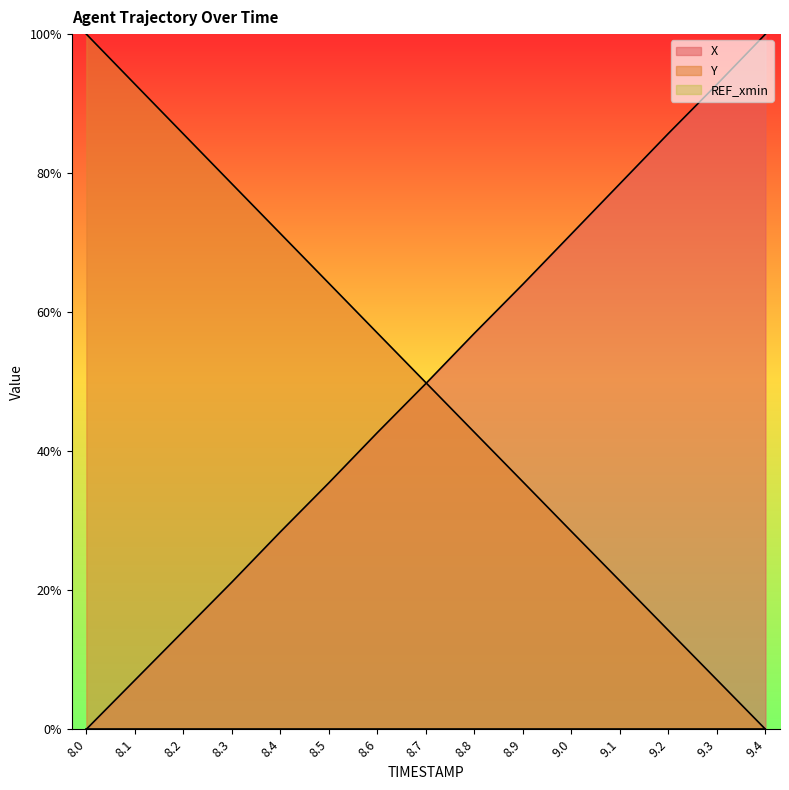

What is the difference between the highest and lowest values at 9.0?

71.3